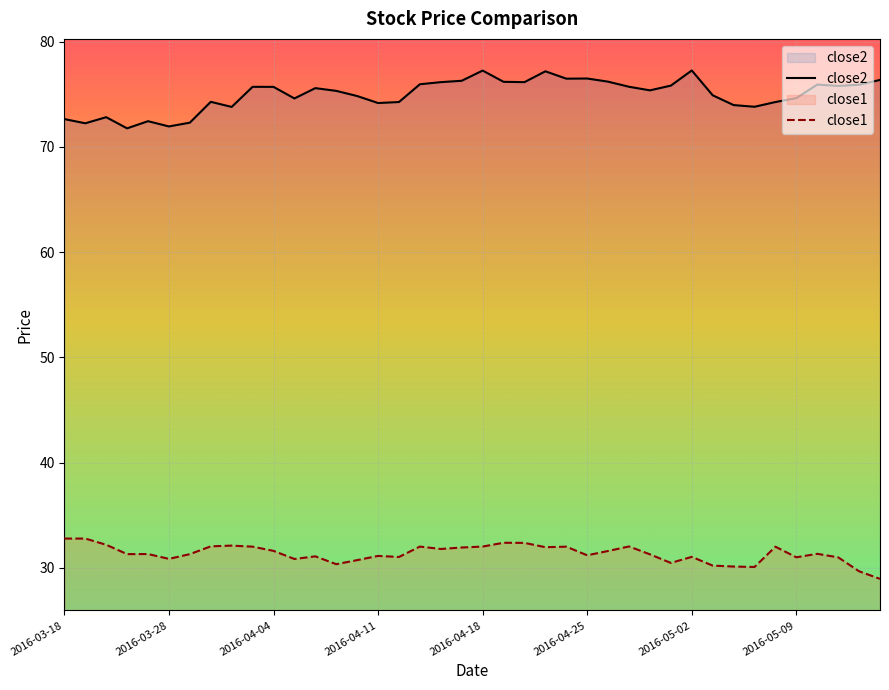

How many data points in close2 are less than 75?

18